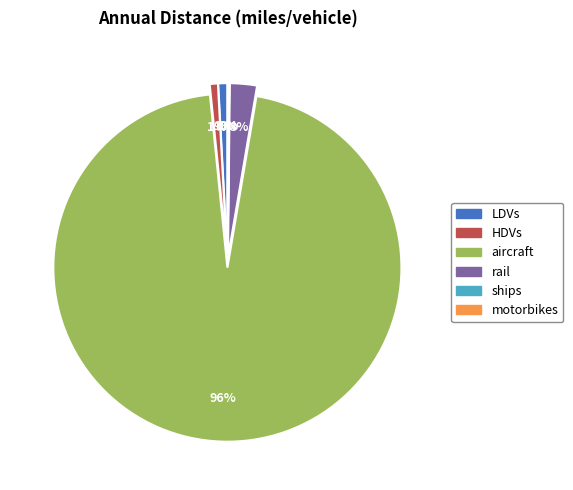

To the nearest percent, what portion does rail represent?

3%